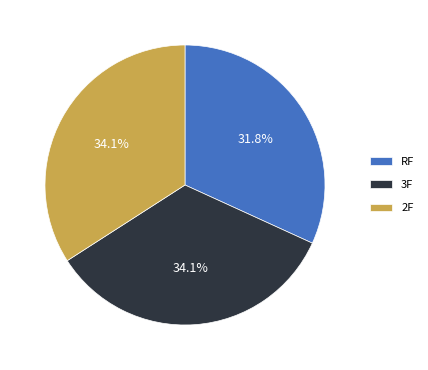

Which category has the smallest portion of the pie?

RF